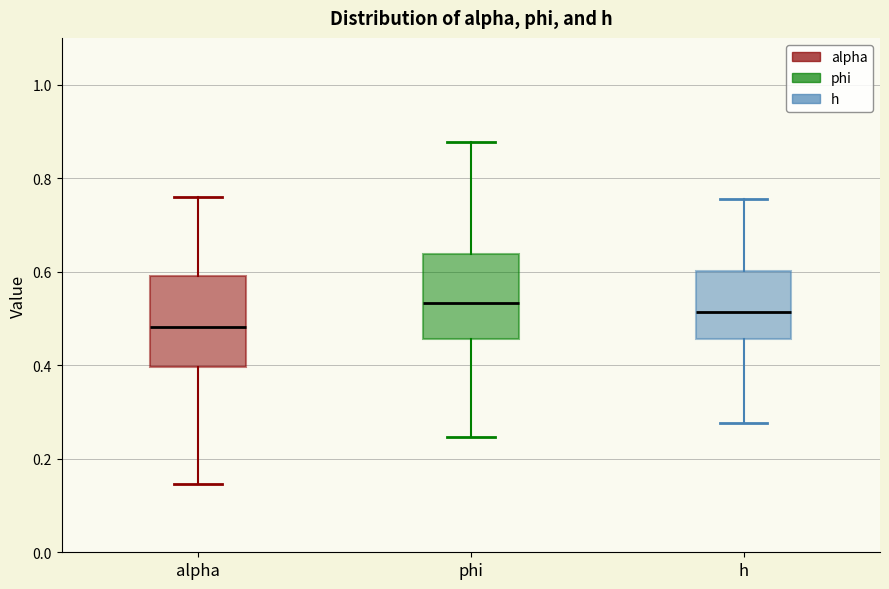

Which box's median line is the lowest?

alpha